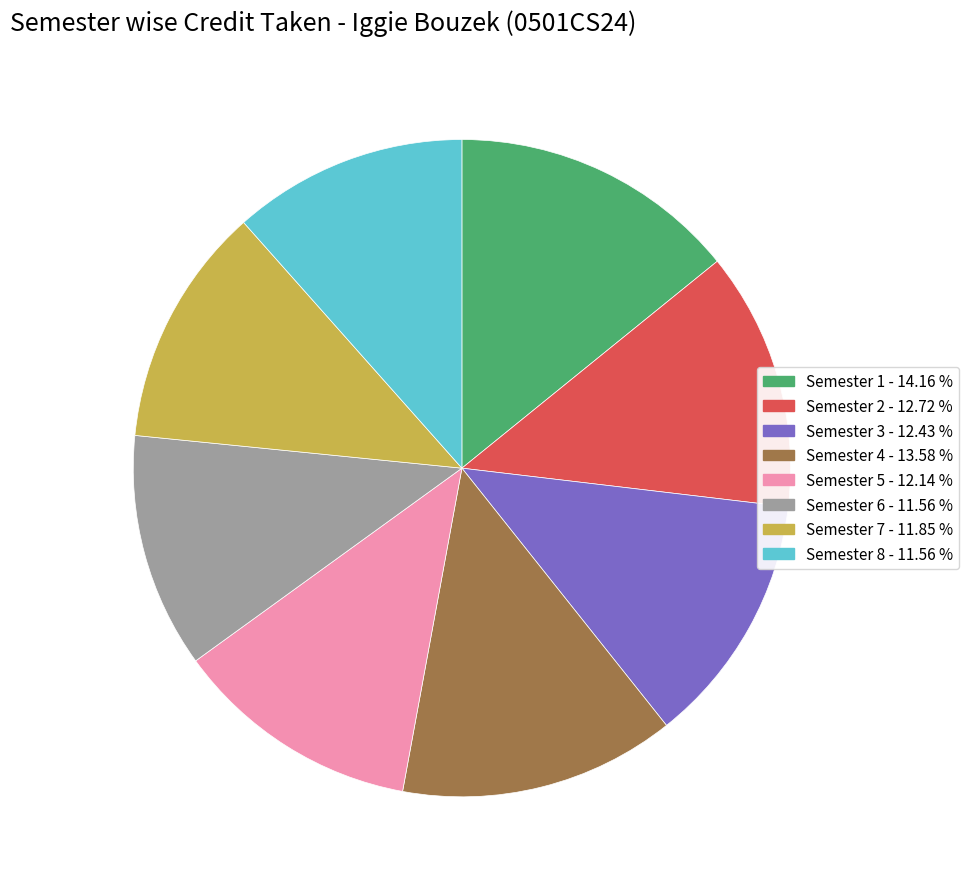

Is it true that Semester 7 is 12% of the pie?

True